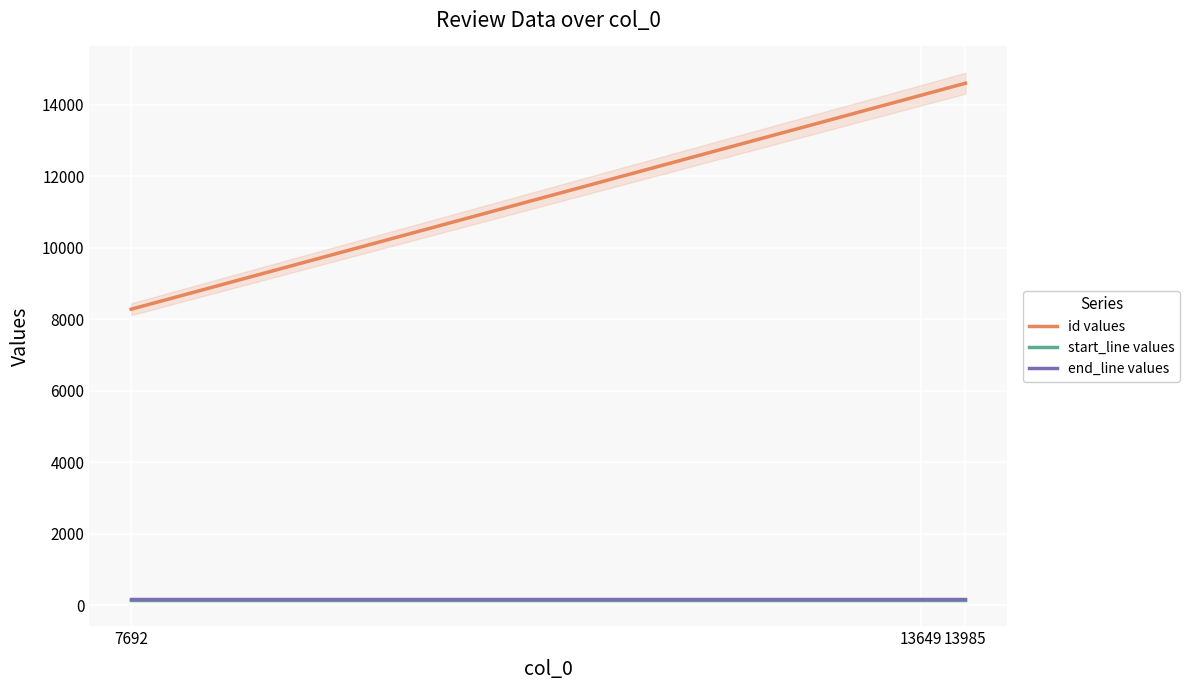

How many series are shown in this chart?

3